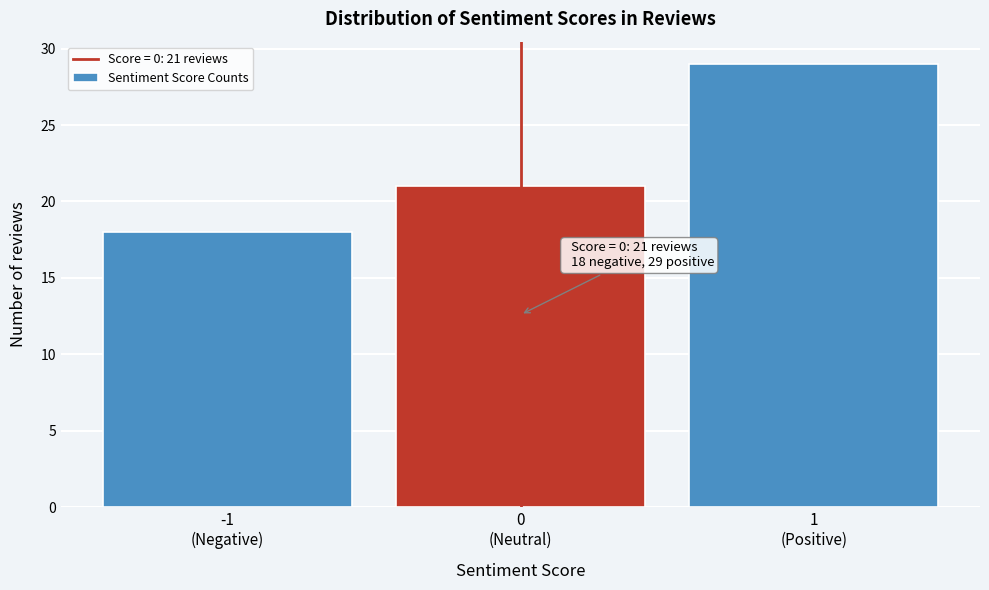

Reading right to left, what are all the values shown in this chart?

29	21	18